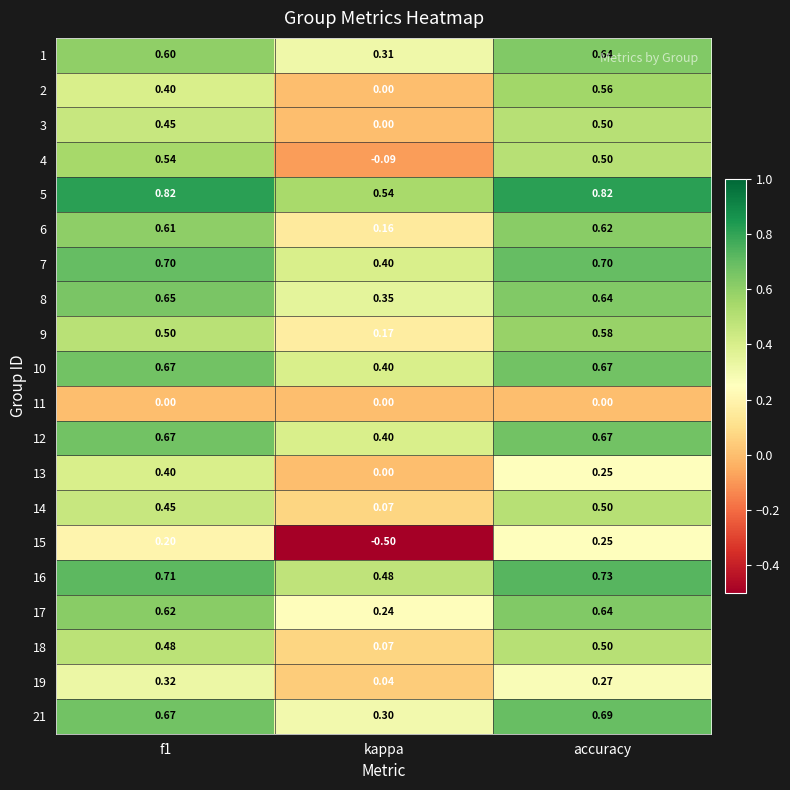

At which category is the sum across all series the highest?

accuracy